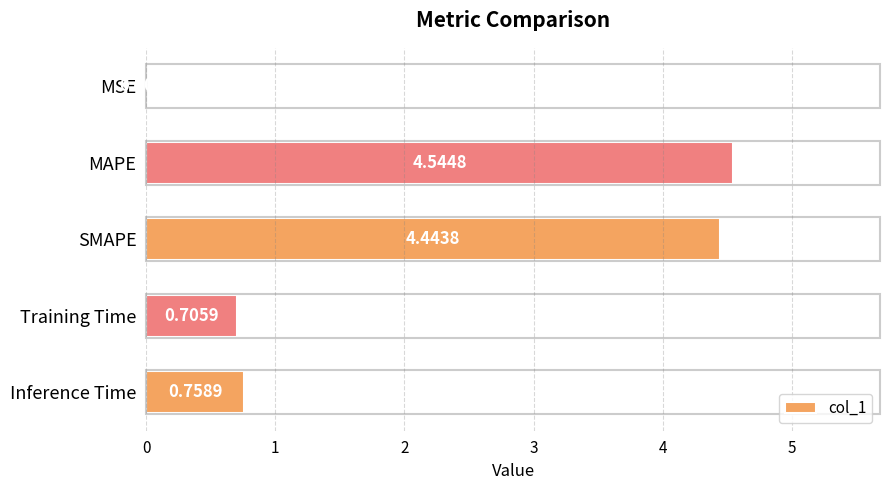

Which label corresponds to the largest value in the chart?

MAPE